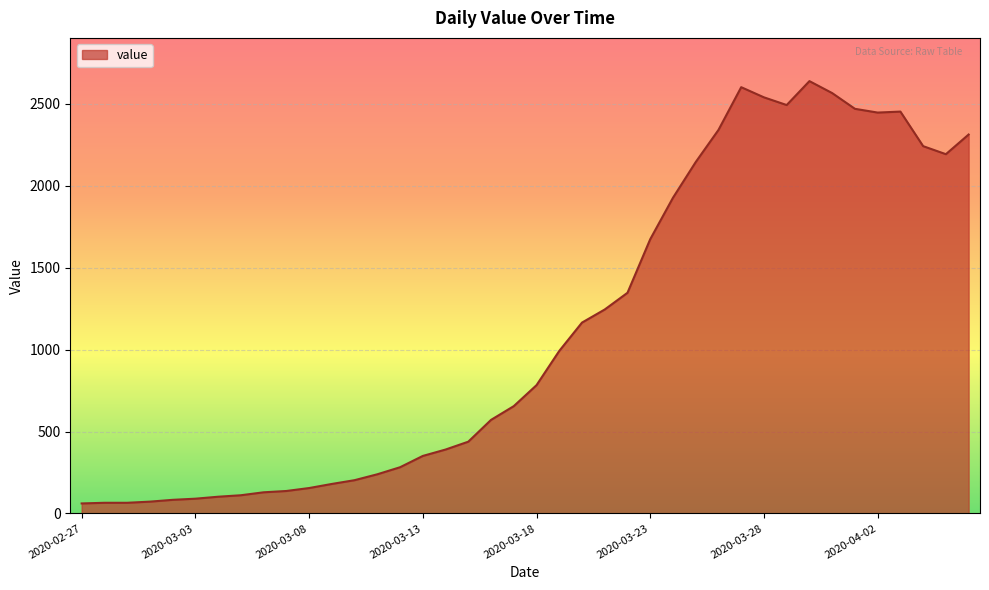

What is the smallest value displayed?

61